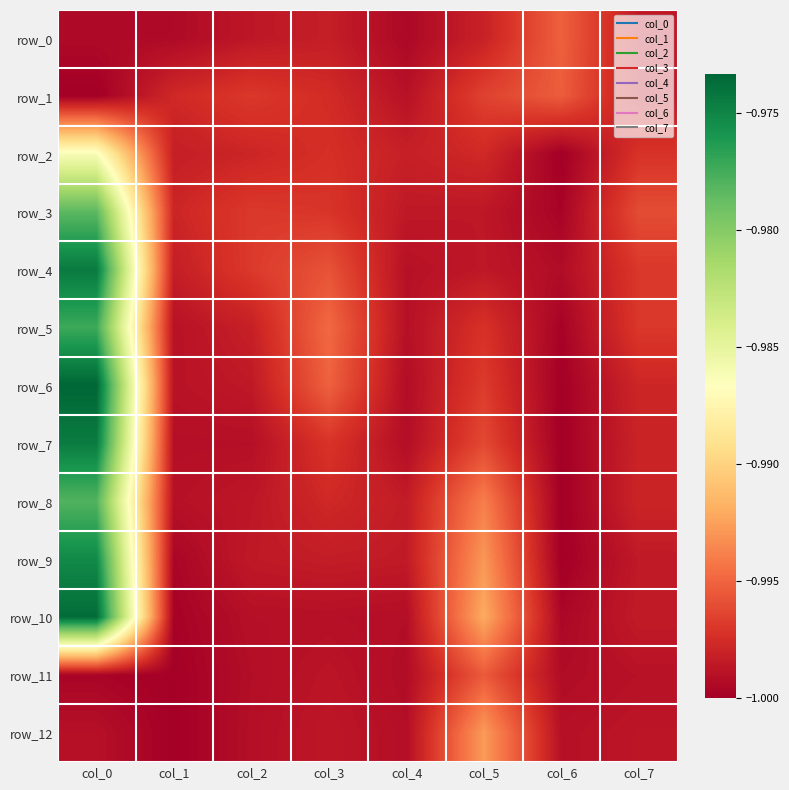

The row_7 series shows -0.3 at col_4. True or false?

False